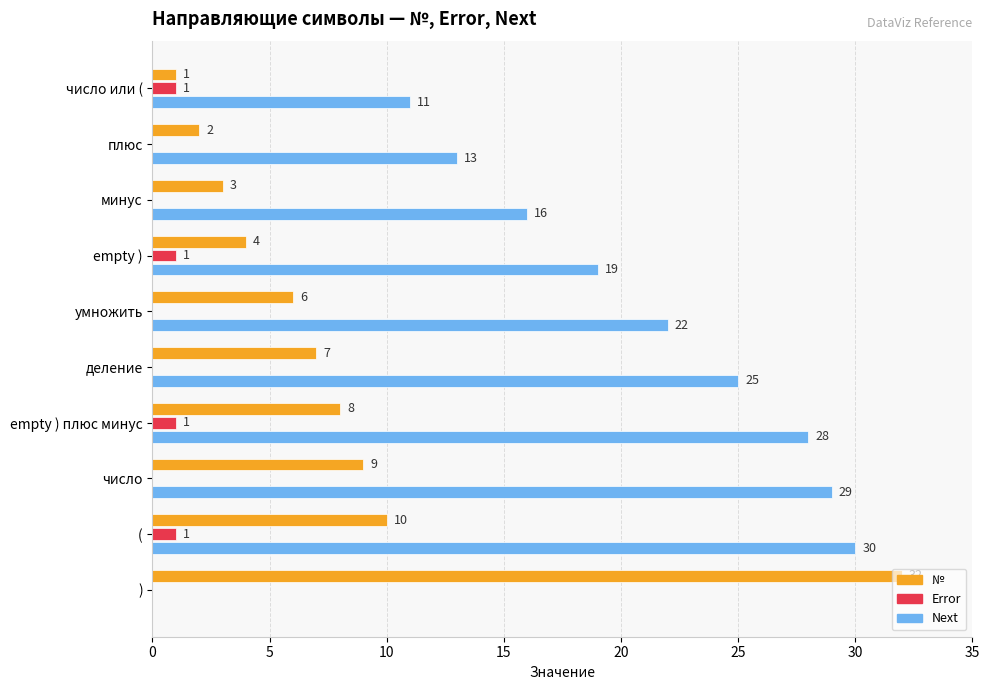

Which series has the largest total across all categories?

Next